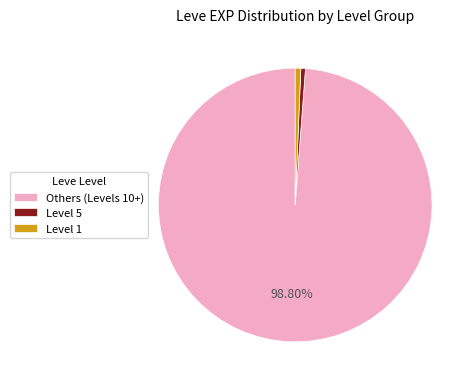

Between Others (Levels 10+) and Level 1, which is larger?

Others (Levels 10+)